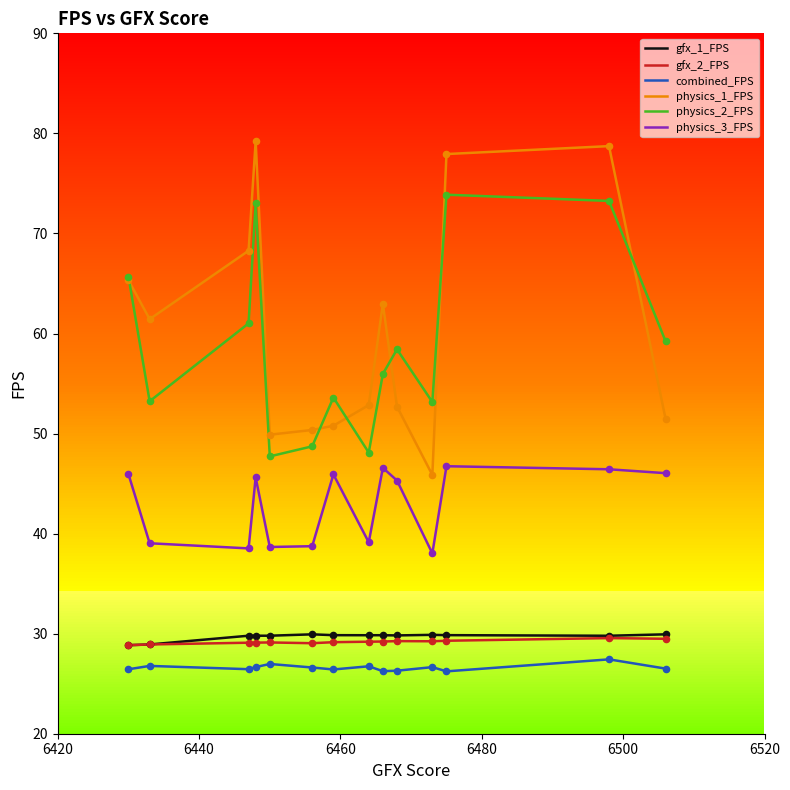

What are all the series names shown in the legend?

gfx_1_FPS, gfx_2_FPS, combined_FPS, physics_1_FPS, physics_2_FPS, physics_3_FPS